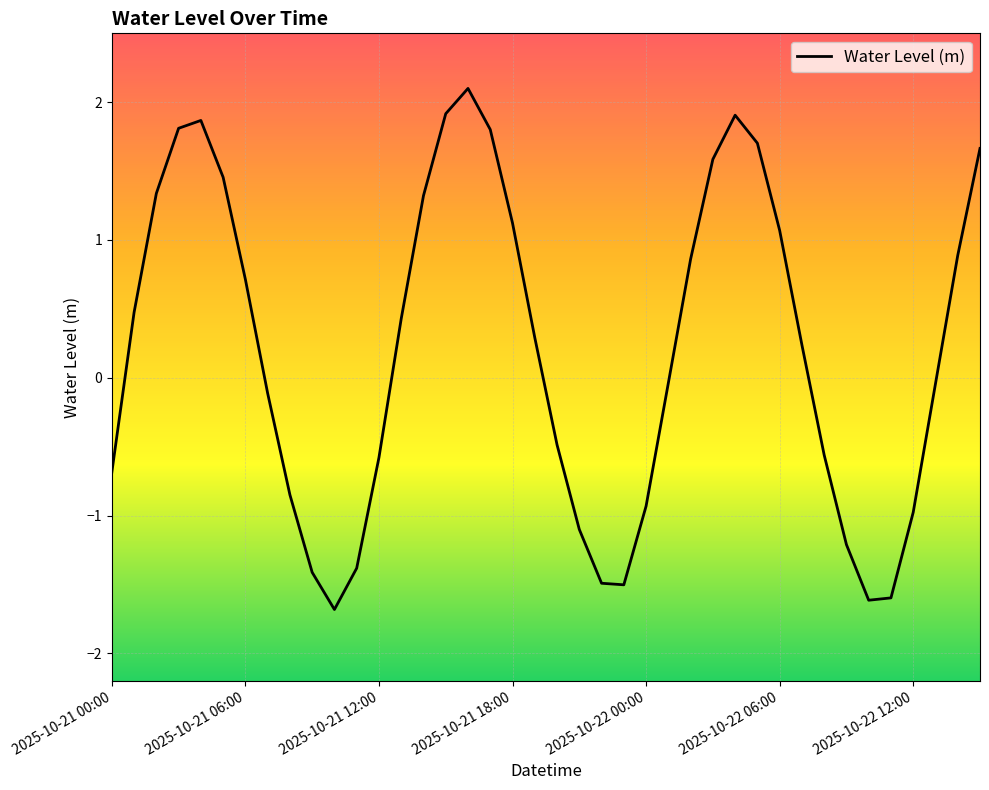

Does the chart have visible grid lines?

Yes